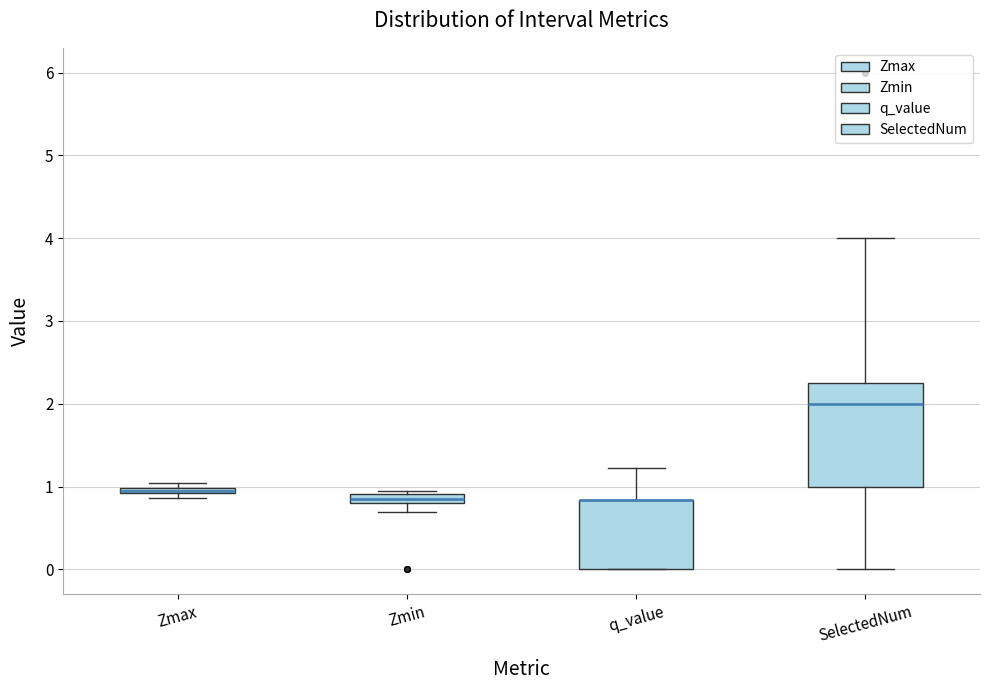

Where is the upper edge of the box for Zmax on the y-axis? The values are not printed on the chart, so give them approximately, as read against the axis.

1.0